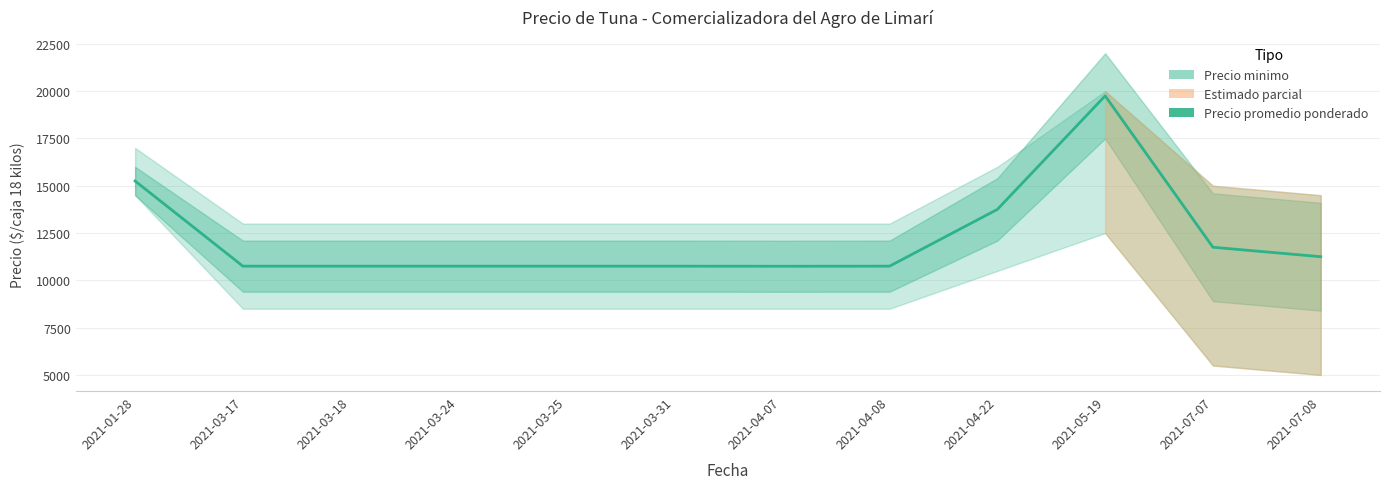

Reading left to right, list all the values displayed in this chart.

15250	10750	10750	10750	10750	10750	10746	10750	13750	19750	11750	11250